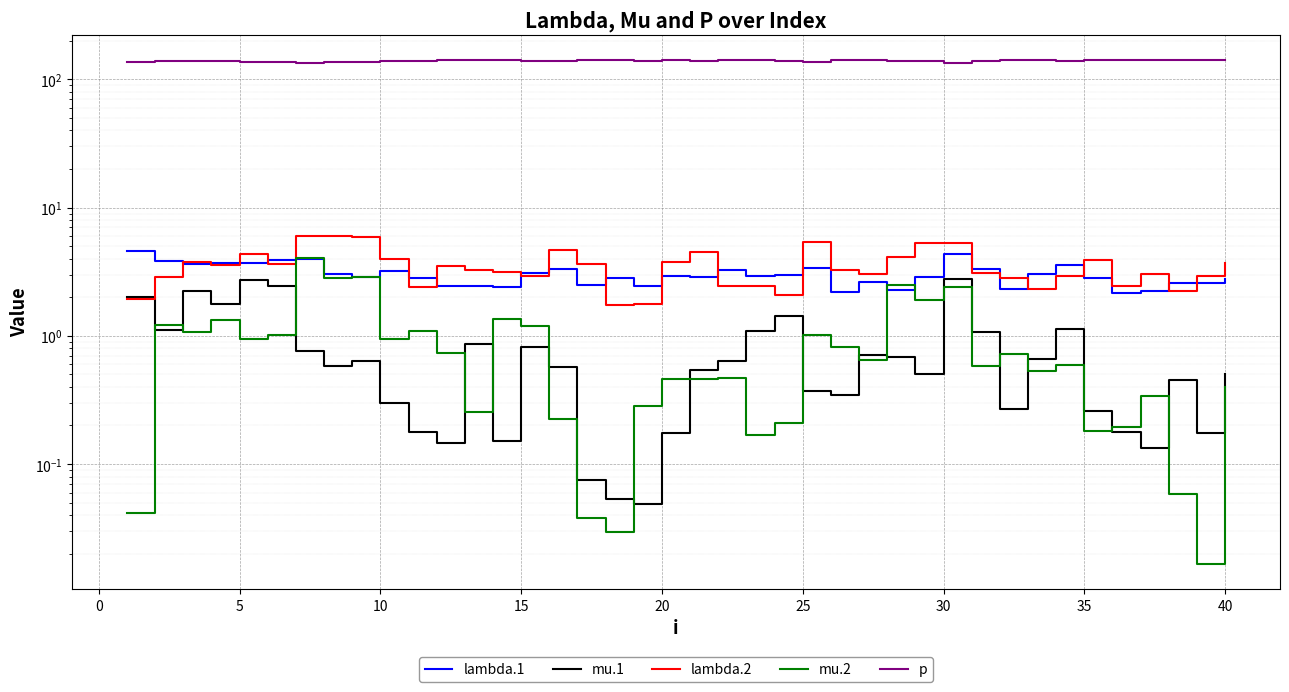

Reading left to right, extract all data points from this chart.

lambda.1: 4.6	3.9	3.6	3.7	3.7	3.9	3.9	3.0	2.9	3.2	2.8	2.4	2.4	2.4	3.1	3.3	2.5	2.8	2.4	2.9	2.9	3.3	2.9	3.0	3.4	2.2	2.7	2.3	2.9	4.3	3.3	2.3	3.0	3.5	2.8	2.2	2.2	2.6	2.6	2.8
mu.1: 2.0	1.1	2.2	1.8	2.7	2.5	0.8	0.6	0.6	0.3	0.2	0.1	0.9	0.2	0.8	0.6	0.1	0.1	0.0	0.2	0.5	0.6	1.1	1.4	0.4	0.3	0.7	0.7	0.5	2.8	1.1	0.3	0.7	1.1	0.3	0.2	0.1	0.5	0.2	0.5
lambda.2: 1.9	2.9	3.8	3.6	4.3	3.6	6.0	6.0	5.9	4.0	2.4	3.5	3.3	3.1	2.9	4.7	3.7	1.7	1.8	3.7	4.5	2.5	2.4	2.1	5.3	3.3	3.0	4.1	5.3	5.3	3.1	2.8	2.3	2.9	3.9	2.5	3.1	2.3	2.9	3.7
mu.2: 0.0	1.2	1.1	1.3	0.9	1.0	4.0	2.8	2.9	0.9	1.1	0.7	0.3	1.3	1.2	0.2	0.0	0.0	0.3	0.5	0.5	0.5	0.2	0.2	1.0	0.8	0.6	2.5	1.9	2.4	0.6	0.7	0.5	0.6	0.2	0.2	0.3	0.1	0.0	0.4
p: 137.4	138.4	138.1	138.5	136.7	137.8	134.9	137.5	137.5	140.3	140.0	141.5	140.5	140.7	139.9	138.9	141.9	140.8	140.4	141.2	139.9	140.5	140.7	139.4	137.6	140.6	140.9	138.0	138.6	135.1	140.4	141.0	140.5	140.1	141.2	141.4	141.8	141.6	142.4	141.2